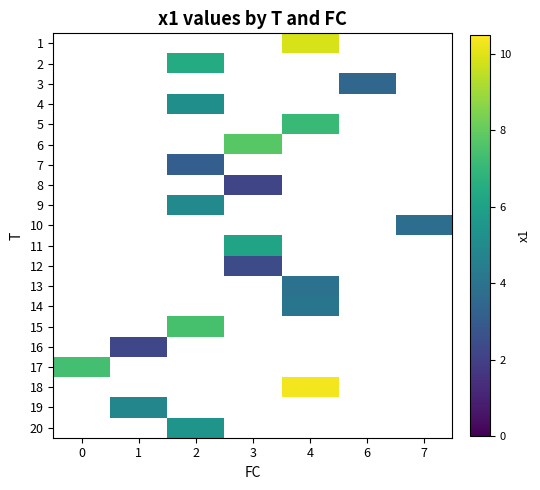

Is the value of 16 at 0 greater than the value of 9 at 4?

No